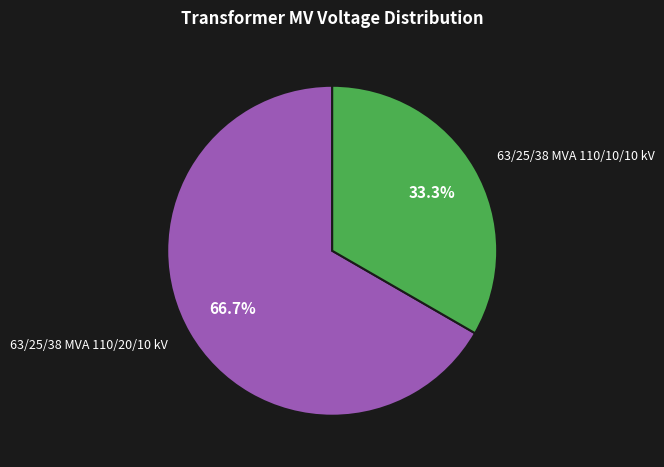

What percentage is the 63/25/38 MVA 110/10/10 kV slice, to the nearest percent?

33%